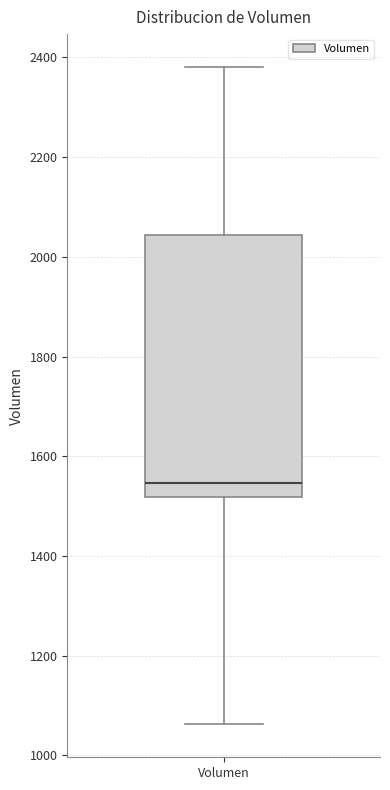

Where is the lower edge of the box for Volumen on the y-axis? The values are not printed on the chart, so give them approximately, as read against the axis.

1520